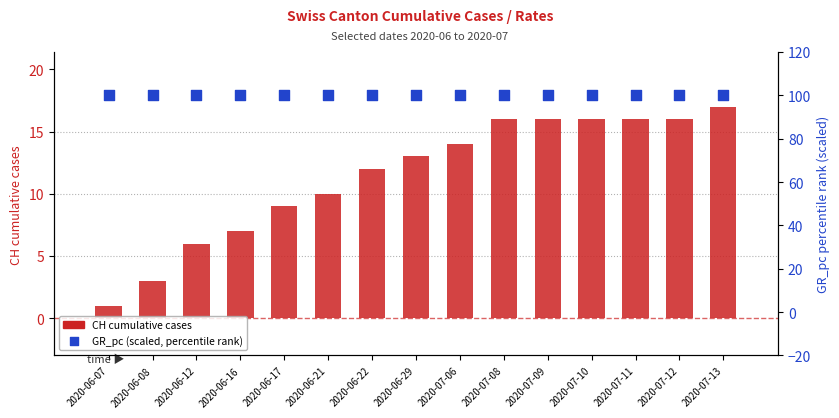

Which series contains the lowest Y value?

CH cumulative cases